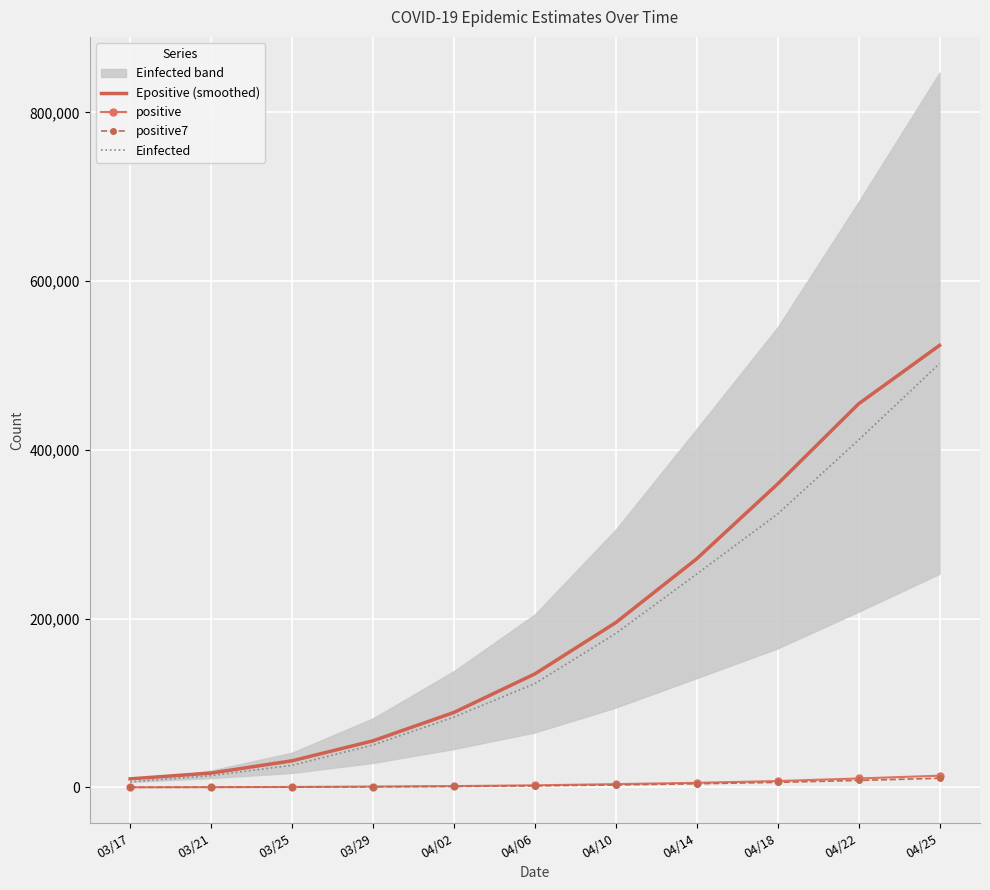

What is the difference between the maximum and second lowest values in the Epositive (smoothed) series?

506927.3